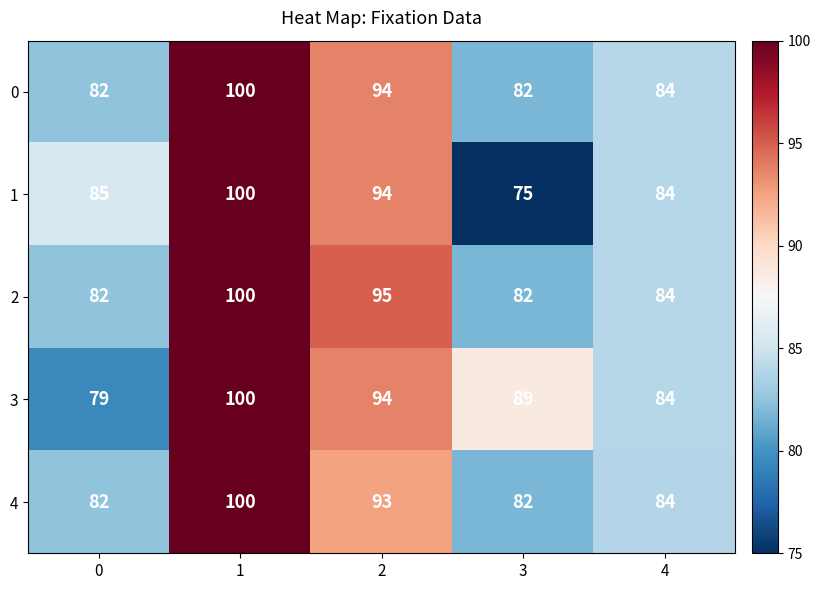

The value of 2 at 1 is 100. True or false?

True